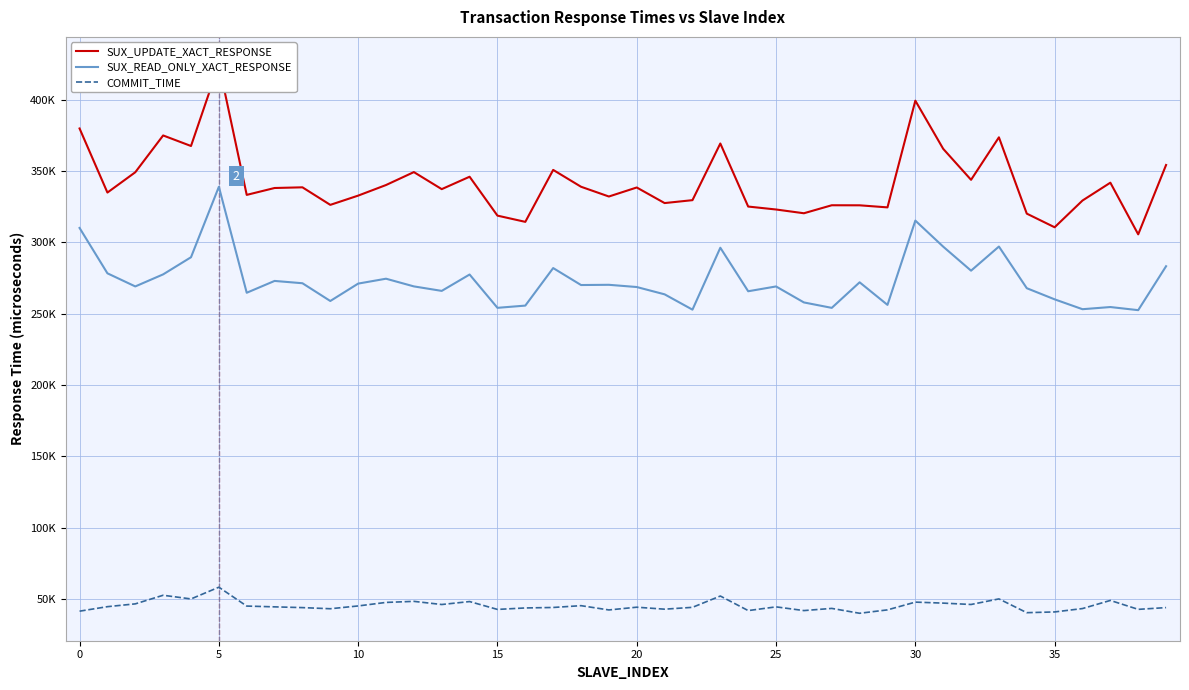

How many lines are shown in the chart?

3